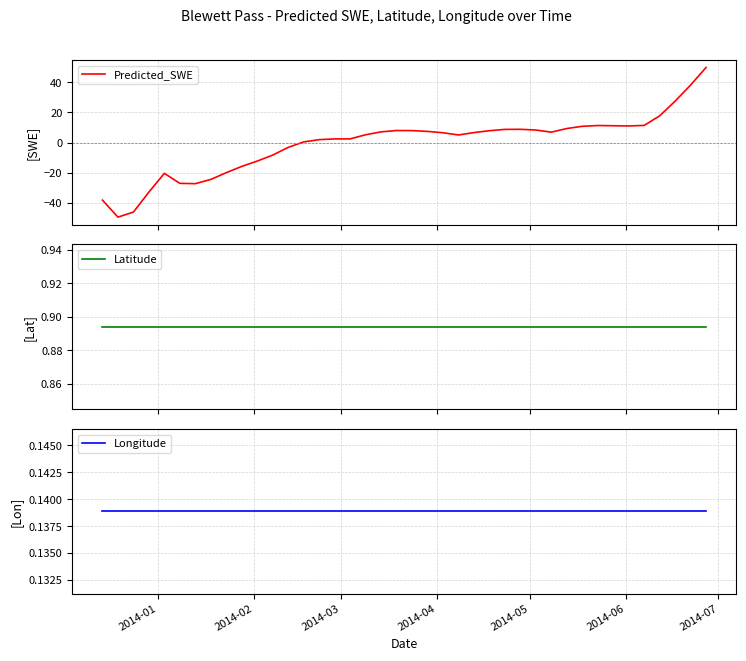

Reading left to right, transcribe all the data shown in this chart.

Predicted_SWE: -38.1	-49.4	-46.0	-32.8	-20.4	-27.0	-27.2	-24.4	-19.9	-15.8	-12.3	-8.3	-3.2	0.4	2.0	2.4	2.4	5.2	7.1	8.0	7.9	7.4	6.5	5.0	6.6	7.9	8.7	8.8	8.3	6.9	9.3	10.8	11.3	11.1	11.0	11.4	17.7	27.4	38.1	49.7
Latitude: 0.9	0.9	0.9	0.9	0.9	0.9	0.9	0.9	0.9	0.9	0.9	0.9	0.9	0.9	0.9	0.9	0.9	0.9	0.9	0.9	0.9	0.9	0.9	0.9	0.9	0.9	0.9	0.9	0.9	0.9	0.9	0.9	0.9	0.9	0.9	0.9	0.9	0.9	0.9	0.9
Longitude: 0.1	0.1	0.1	0.1	0.1	0.1	0.1	0.1	0.1	0.1	0.1	0.1	0.1	0.1	0.1	0.1	0.1	0.1	0.1	0.1	0.1	0.1	0.1	0.1	0.1	0.1	0.1	0.1	0.1	0.1	0.1	0.1	0.1	0.1	0.1	0.1	0.1	0.1	0.1	0.1